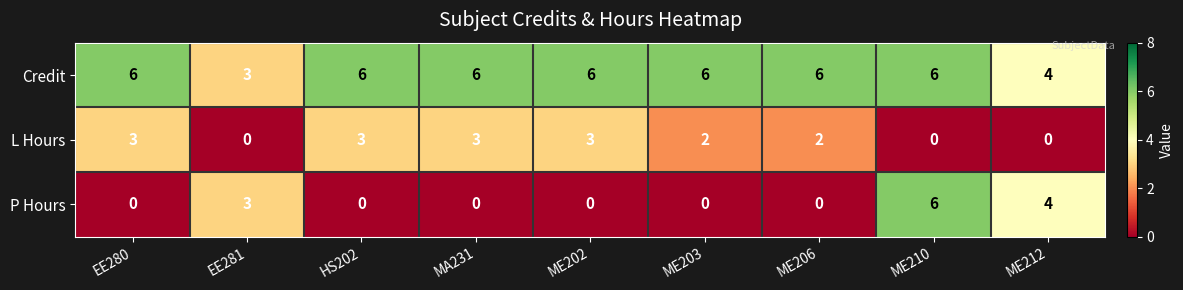

What is the sum of all L Hours values?

16